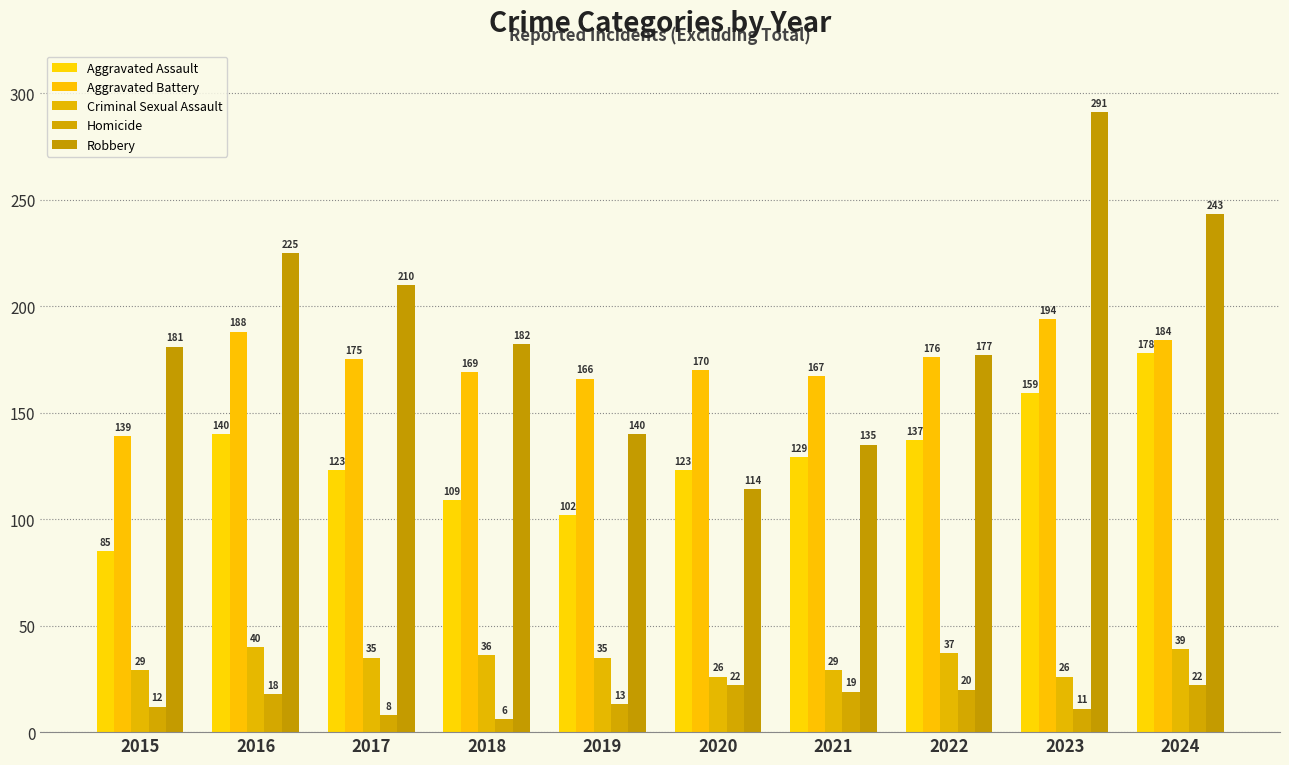

How many data points in Aggravated Battery are less than 175?

5